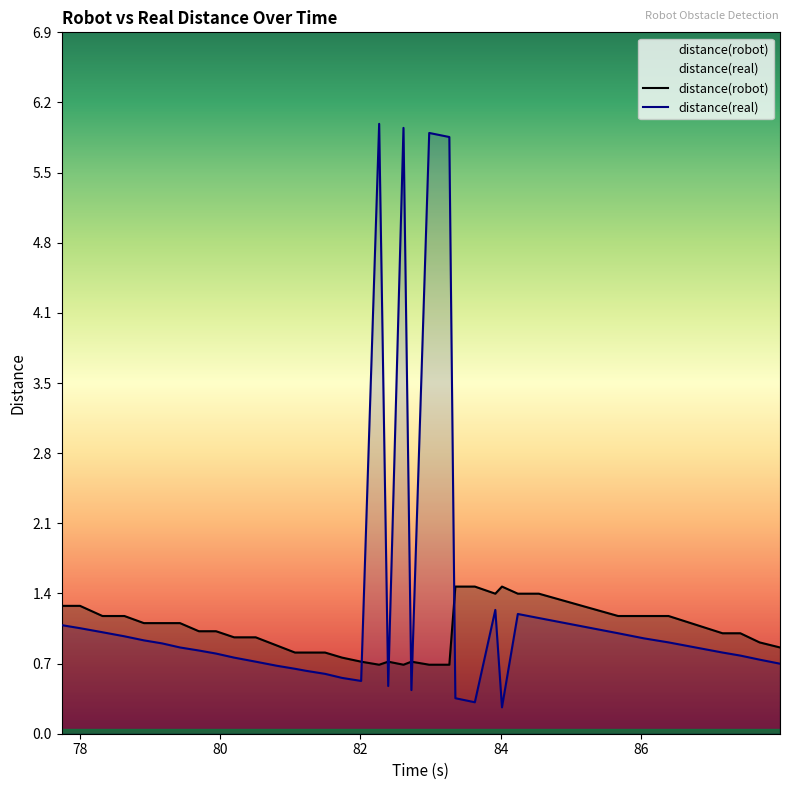

True or false: distance(robot) has a value of 0.4 at 77.738.

False